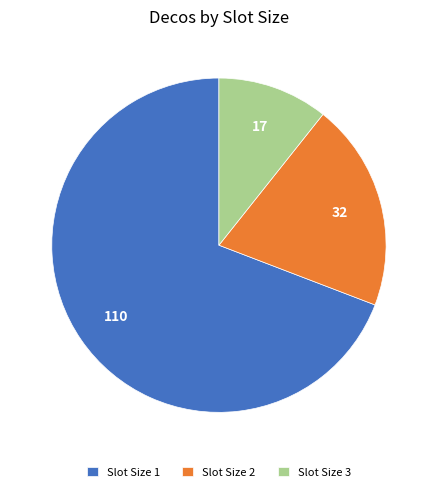

Combined, do Slot Size 2 and Slot Size 1 account for over 50%?

Yes